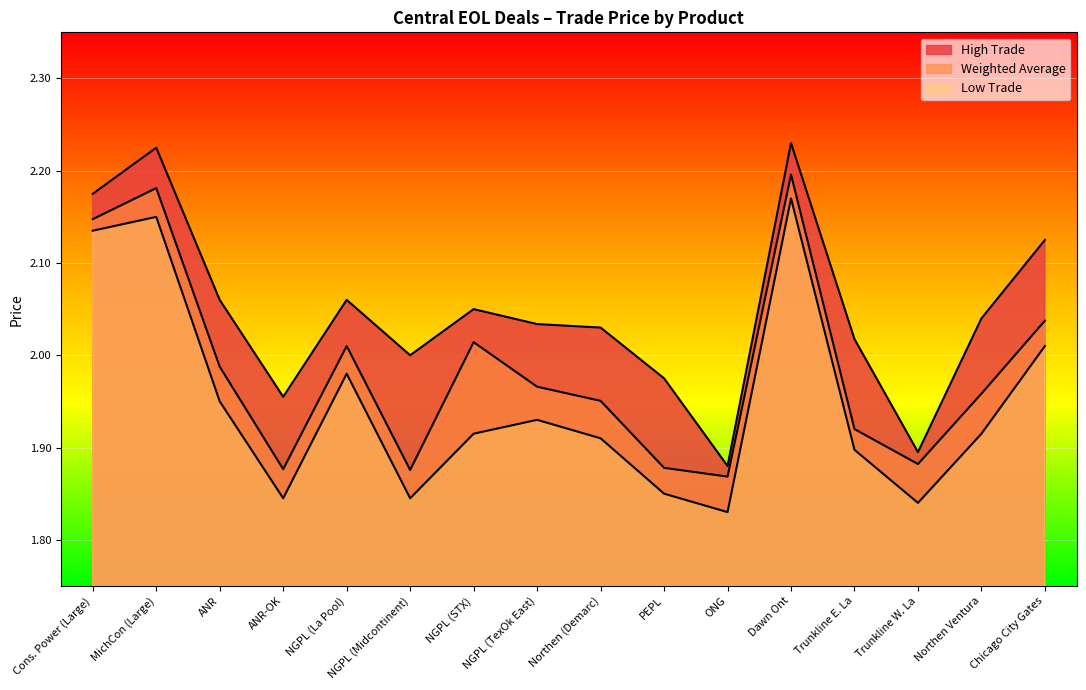

What is the highest value of the Low Trade series?

2.2